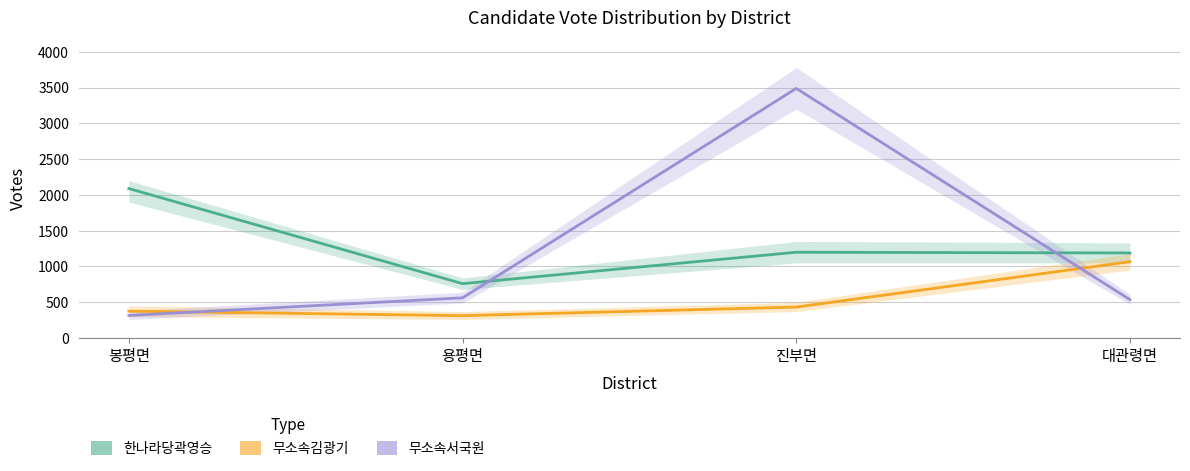

Reading left to right, extract all data points from this chart.

한나라당곽영승: 봉평면=2089	용평면=760	진부면=1199	대관령면=1189
무소속김광기: 봉평면=376	용평면=313	진부면=433	대관령면=1067
무소속서국원: 봉평면=316	용평면=562	진부면=3488	대관령면=537